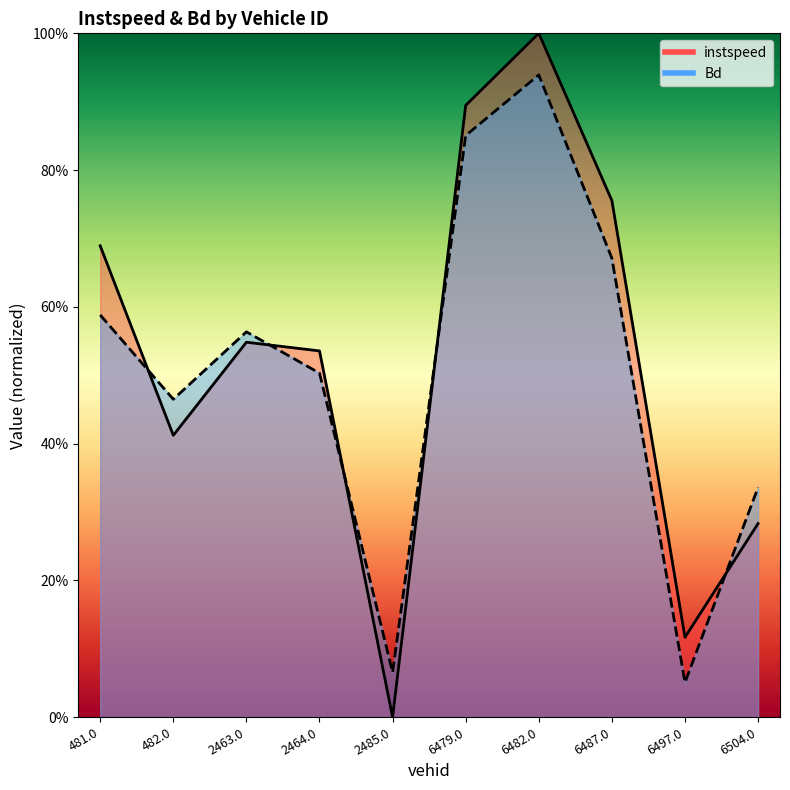

What is the label of the 5th point from the right?

6479.0